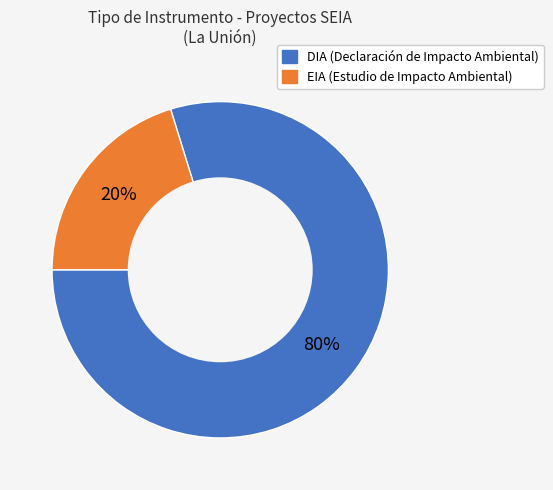

Rank the categories by value from lowest to highest.

EIA, DIA